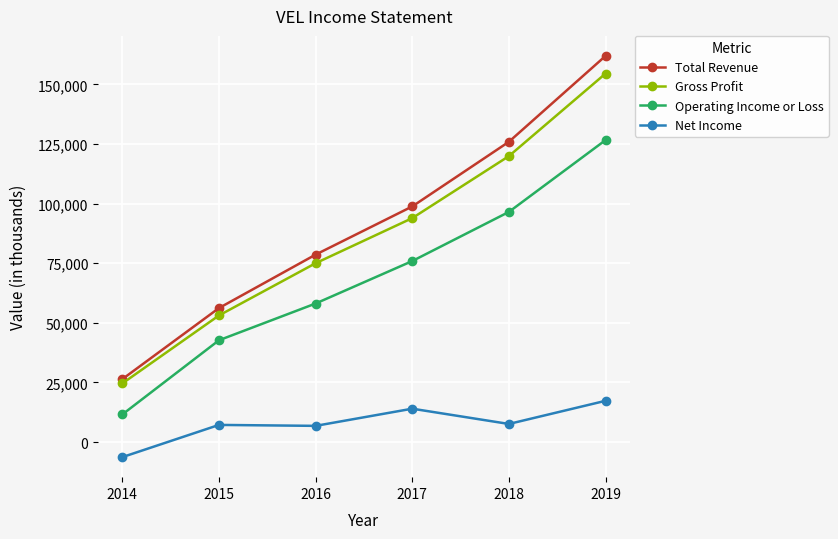

The Total Revenue series shows 84906 at 2015. True or false?

False